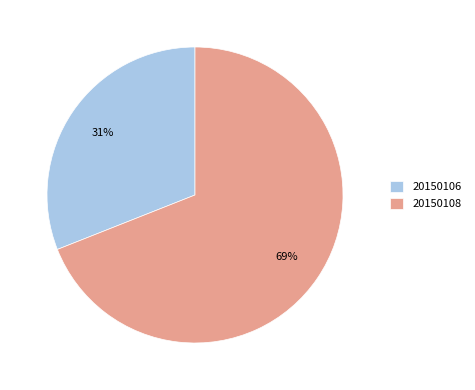

True or false: 20150108 accounts for 61% of the total.

False